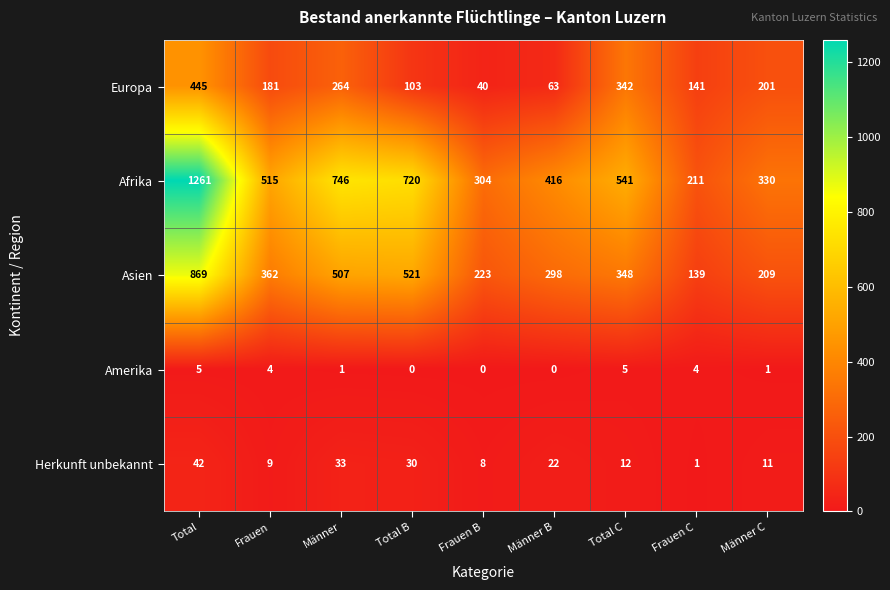

Count the number of data series in this chart.

5